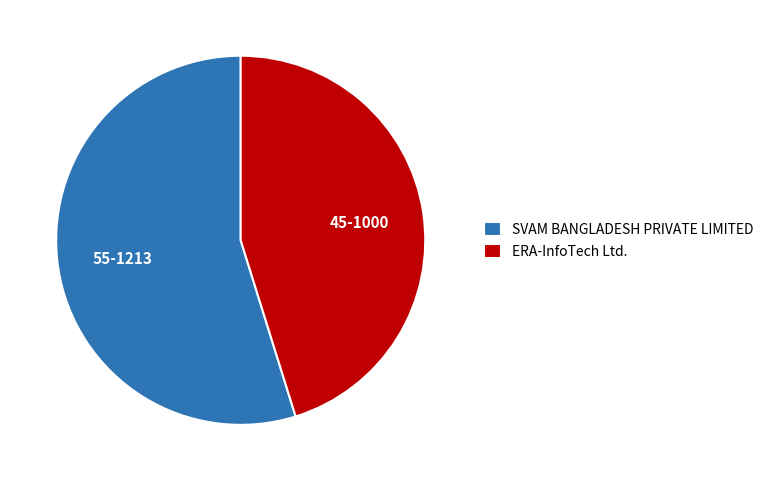

Does ERA-InfoTech Ltd. account for over 50% of the chart?

No